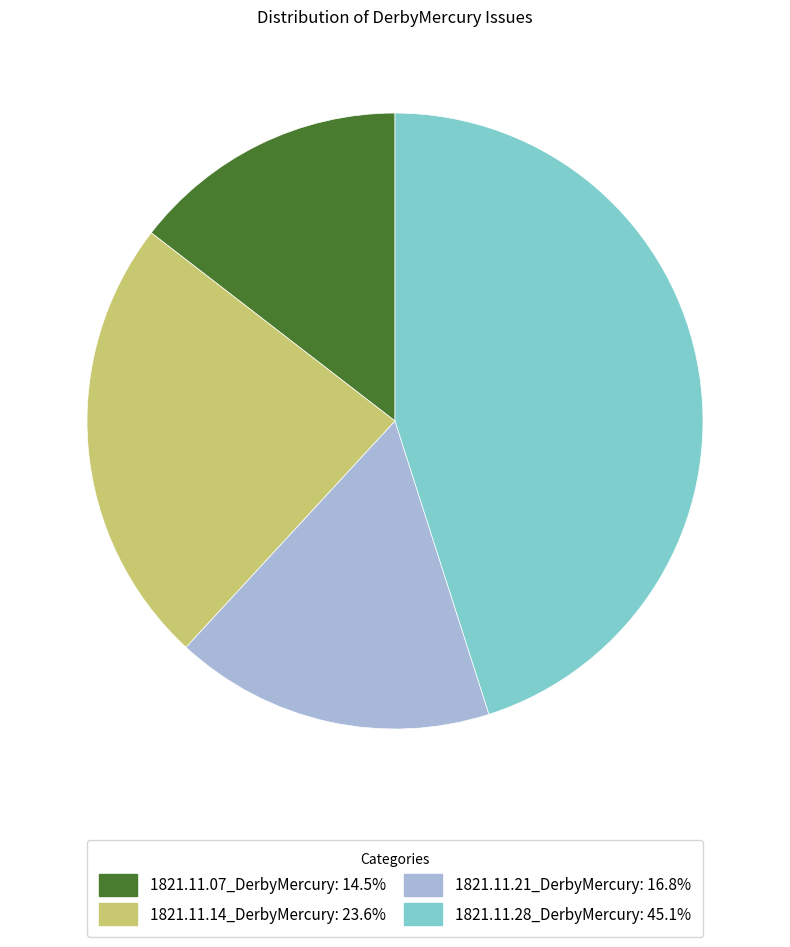

True or false: 1821.11.28_DerbyMercury accounts for 51% of the total.

False